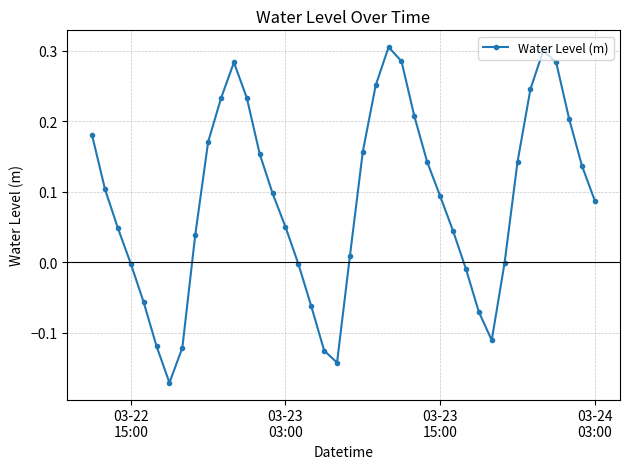

How many points are lower than both their immediate neighbors (excluding endpoints)?

3